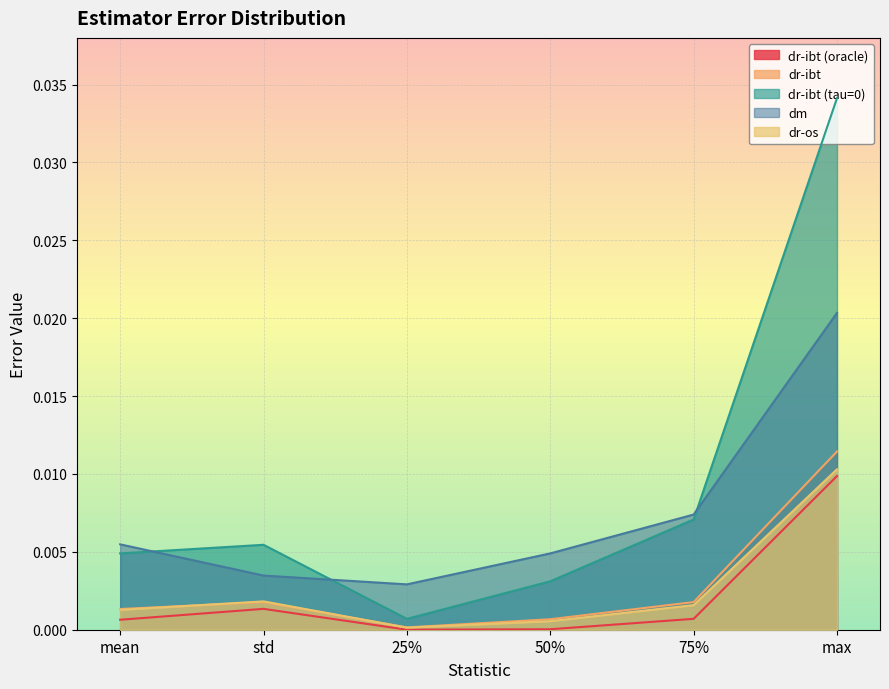

Between std and 75%, which series saw the biggest shift?

dm